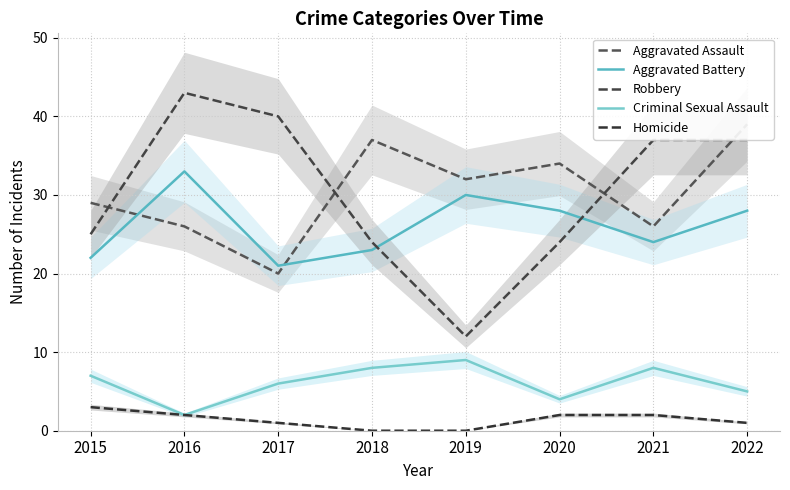

At 2016, list the series in order from largest to smallest.

Robbery, Aggravated Battery, Aggravated Assault, Criminal Sexual Assault, Homicide